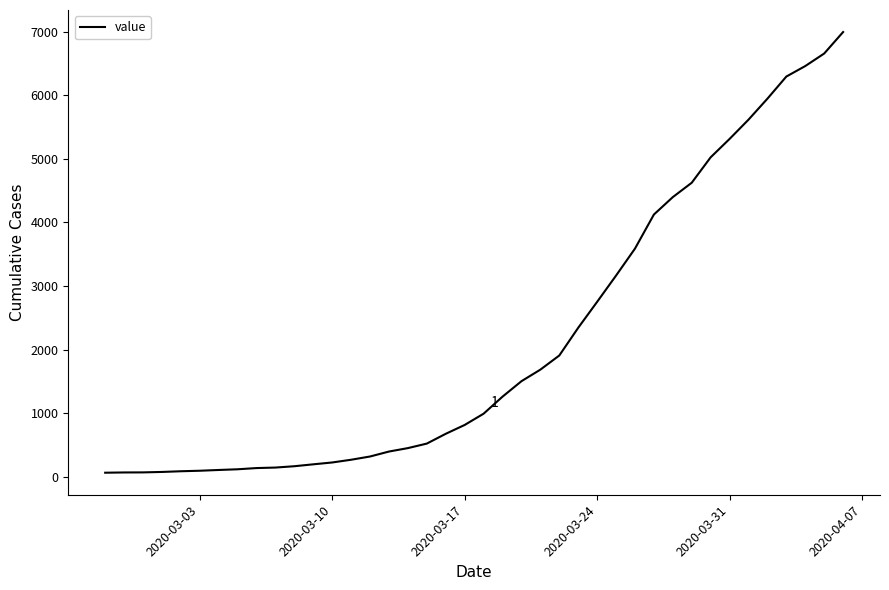

What is the greatest value displayed?

6994